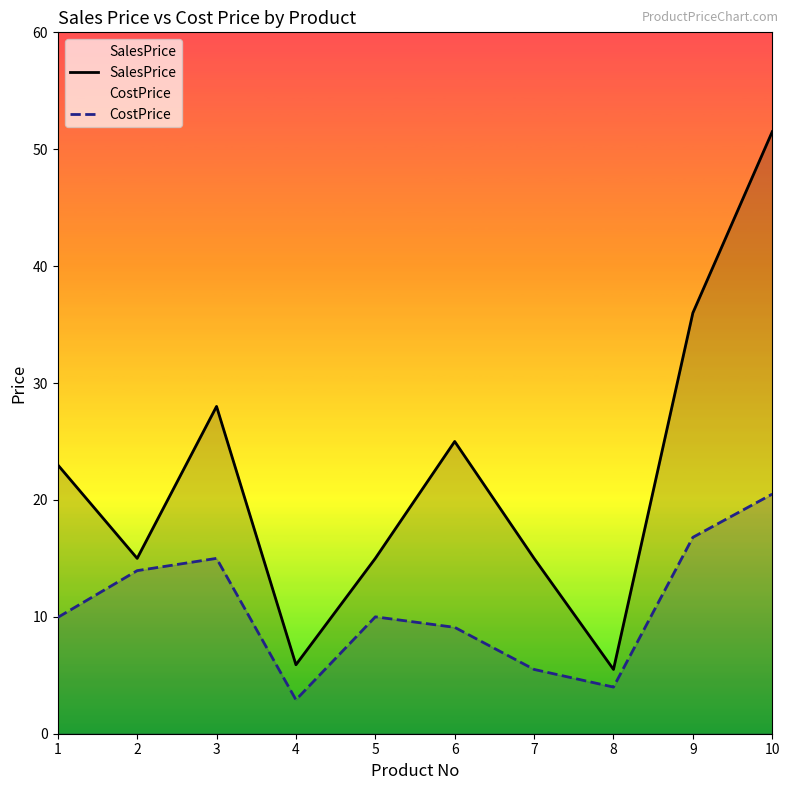

Reading left to right, transcribe all the data shown in this chart.

SalesPrice: 1=23.0	2=15.0	3=28.0	4=5.9	5=15.0	6=25.0	7=15.0	8=5.5	9=36.0	10=51.5
CostPrice: 1=9.9	2=13.9	3=15.0	4=2.9	5=10.0	6=9.1	7=5.5	8=4.0	9=16.8	10=20.5